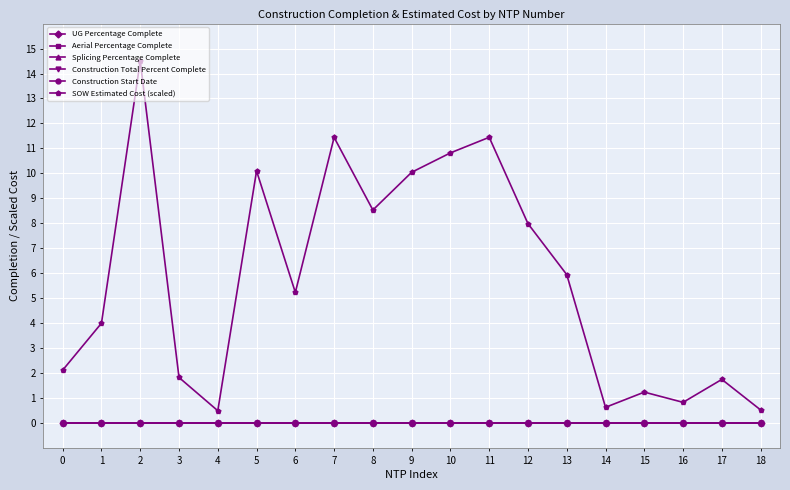

True or false: Construction Start Date and Aerial Percentage Complete cross at least once.

False